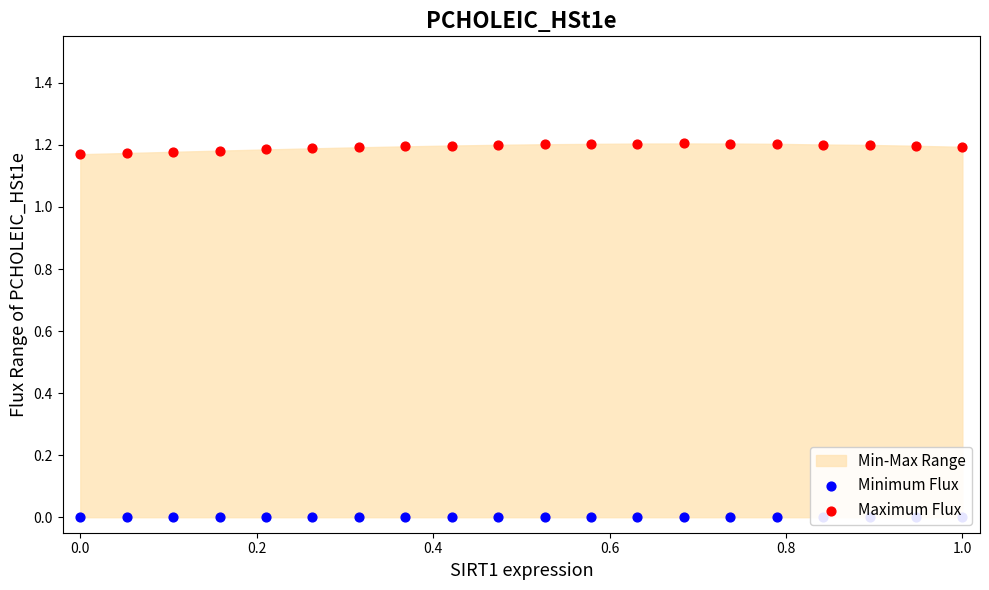

Which series has the largest total across all categories?

Maximum Flux